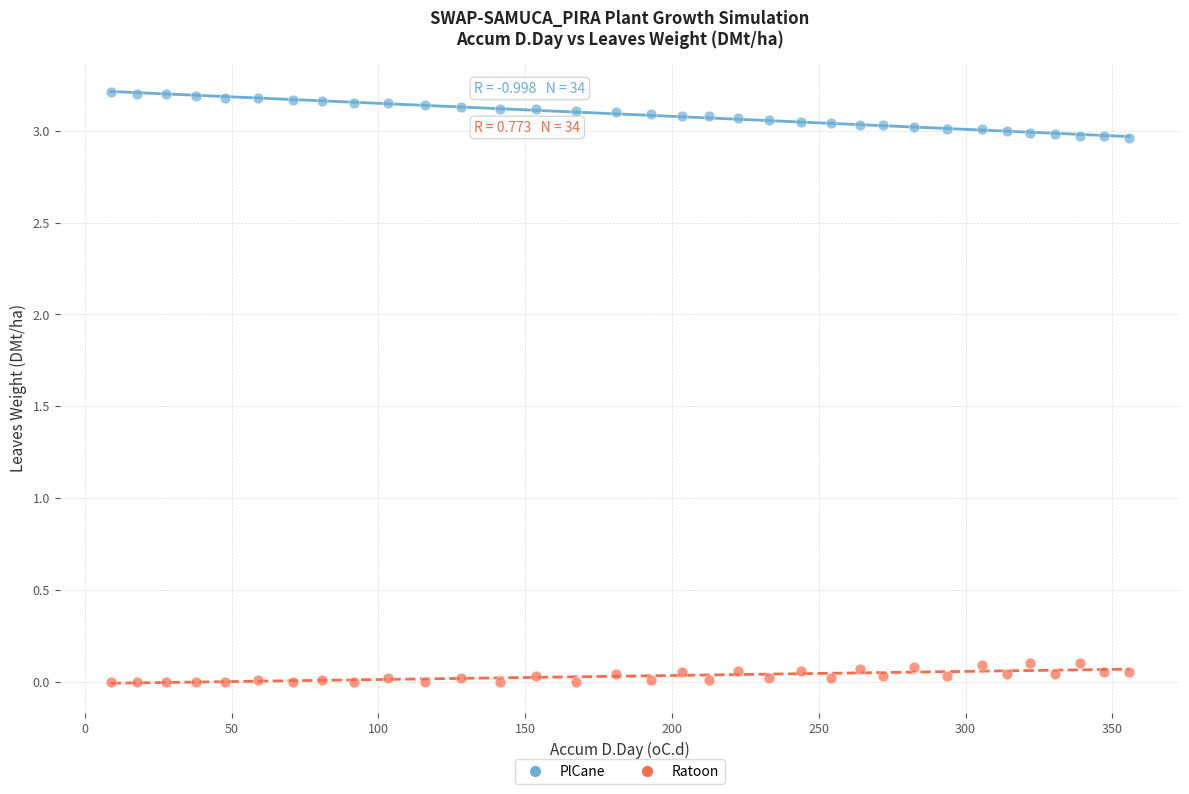

Which series has the largest Y range (max minus min)?

PlCane